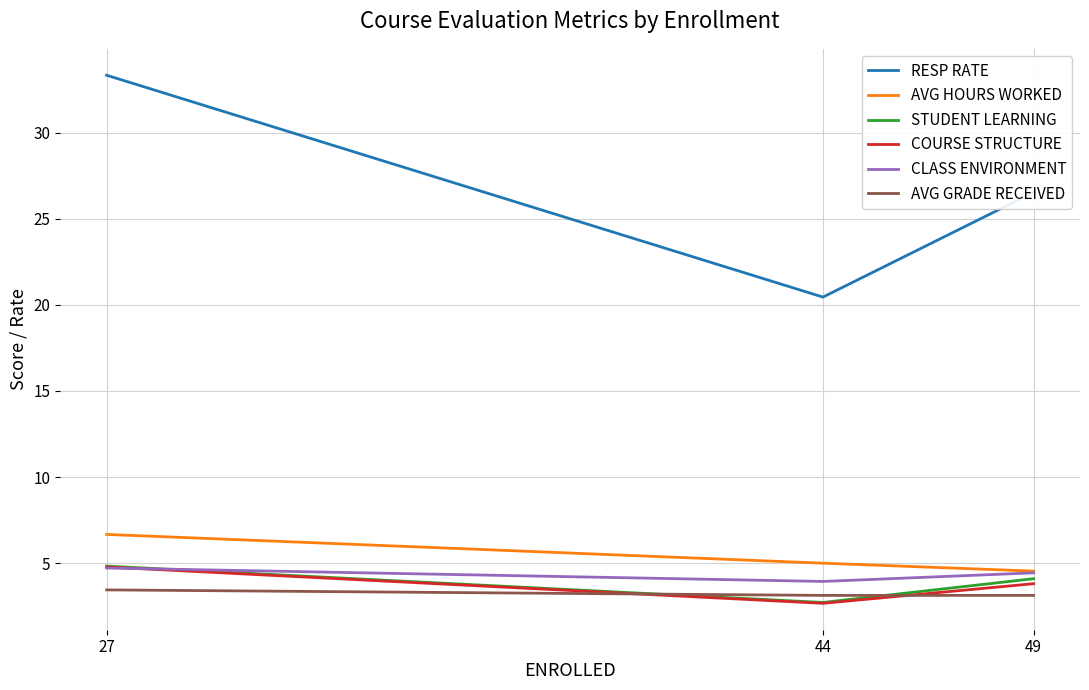

Which category has the lowest value in the COURSE STRUCTURE series?

44